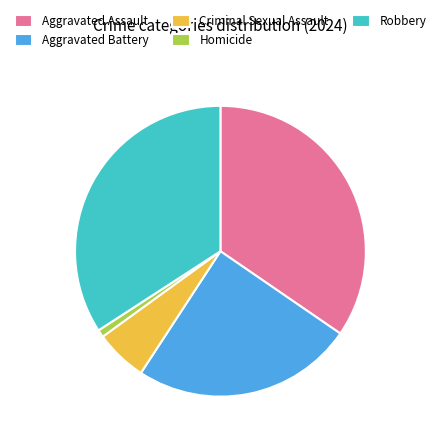

Which has a higher value, Criminal Sexual Assault or Aggravated Assault?

Aggravated Assault